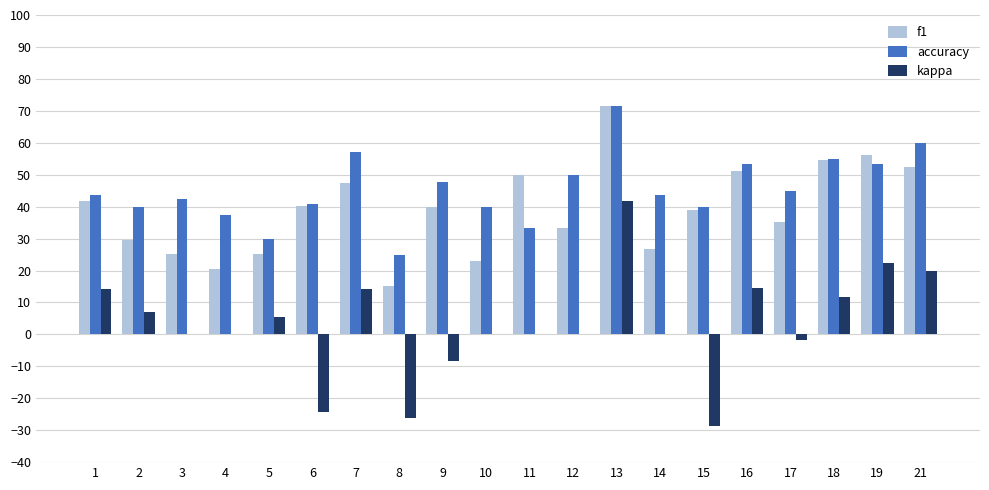

Which series has the largest total across all categories?

accuracy